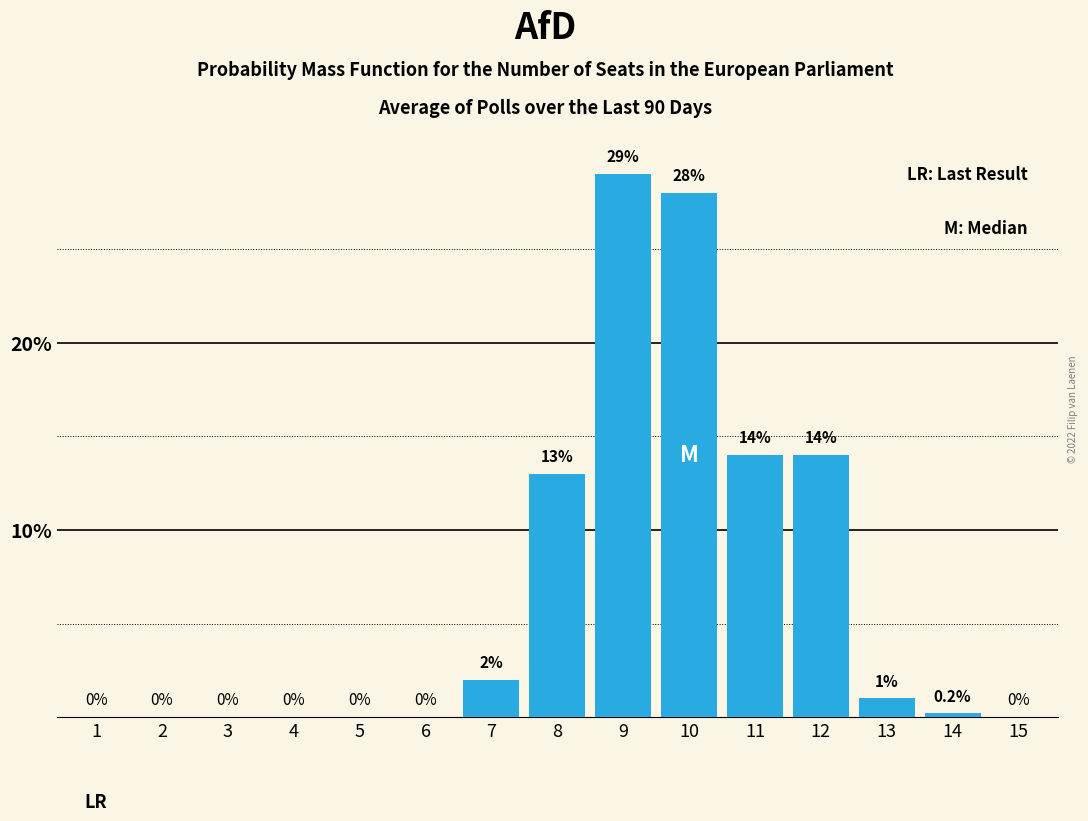

Reading left to right, what are all the values shown in this chart?

1=0.0	2=0.0	3=0.0	4=0.0	5=0.0	6=0.0	7=2.0	8=13.0	9=29.0	10=28.0	11=14.0	12=14.0	13=1.0	14=0.2	15=0.0